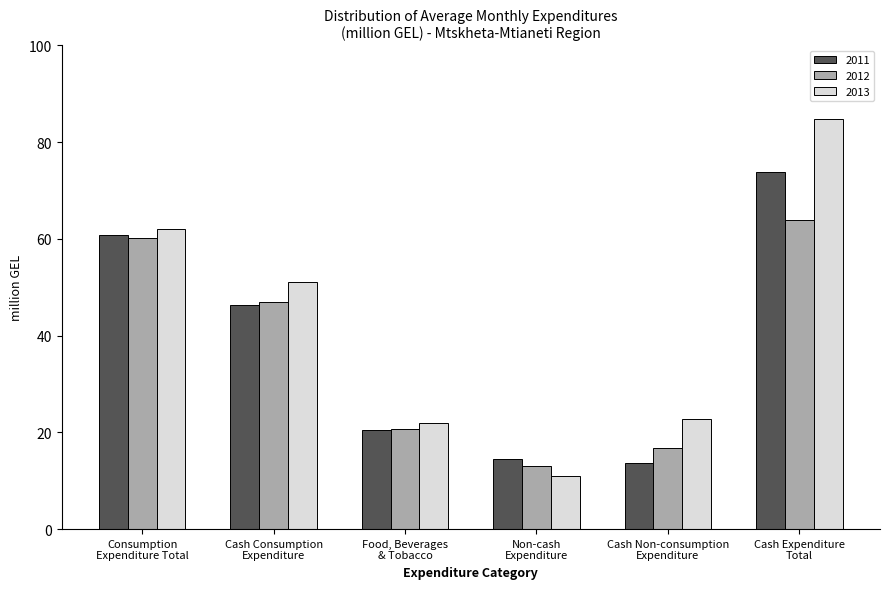

The 2013 series shows 39.2 at Food, Beverages
& Tobacco. True or false?

False